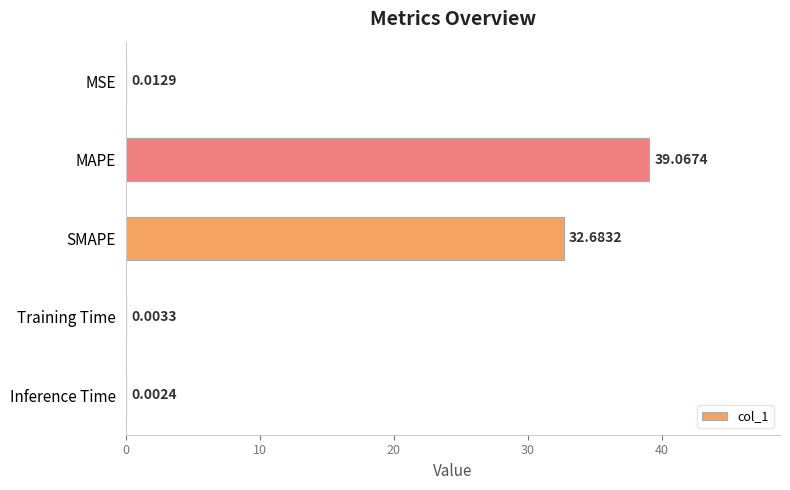

Between Training Time and SMAPE, which is larger?

SMAPE